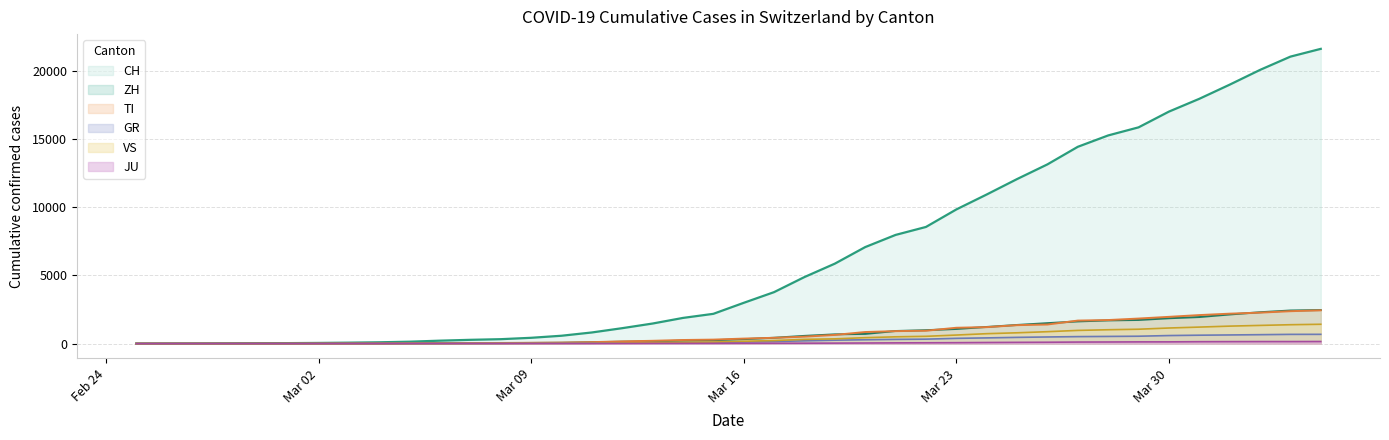

Count the number of categories in the chart.

40